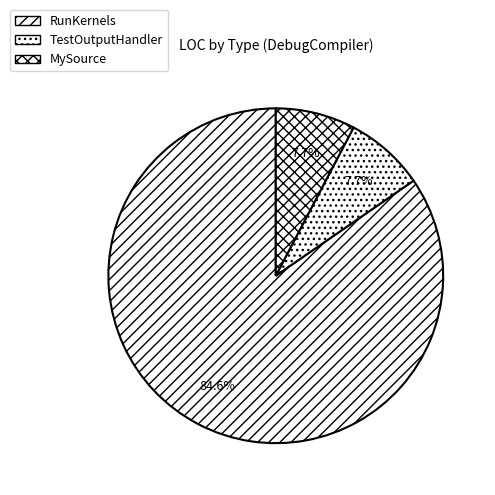

Which category has the smallest portion of the pie?

TestOutputHandler